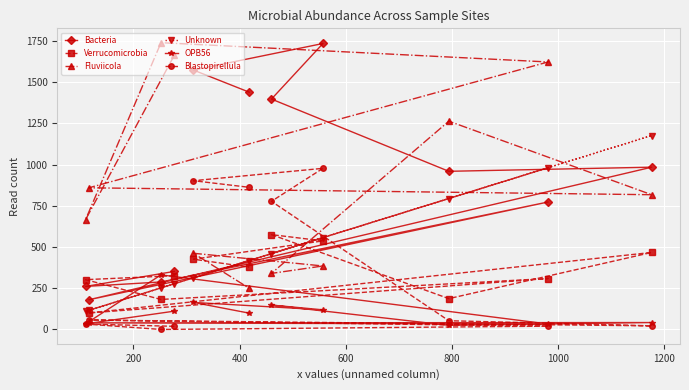

What is the highest value of the Unknown series?

1176